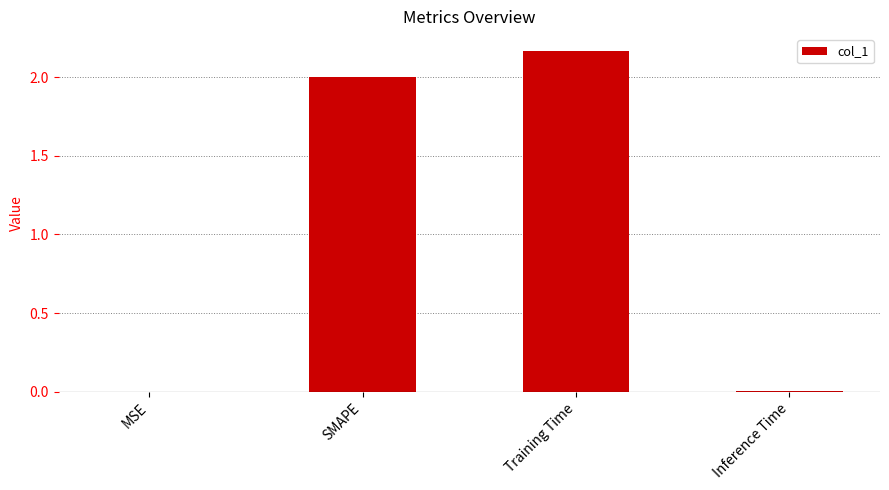

True or false: the data shows 3.7 at Training Time.

False